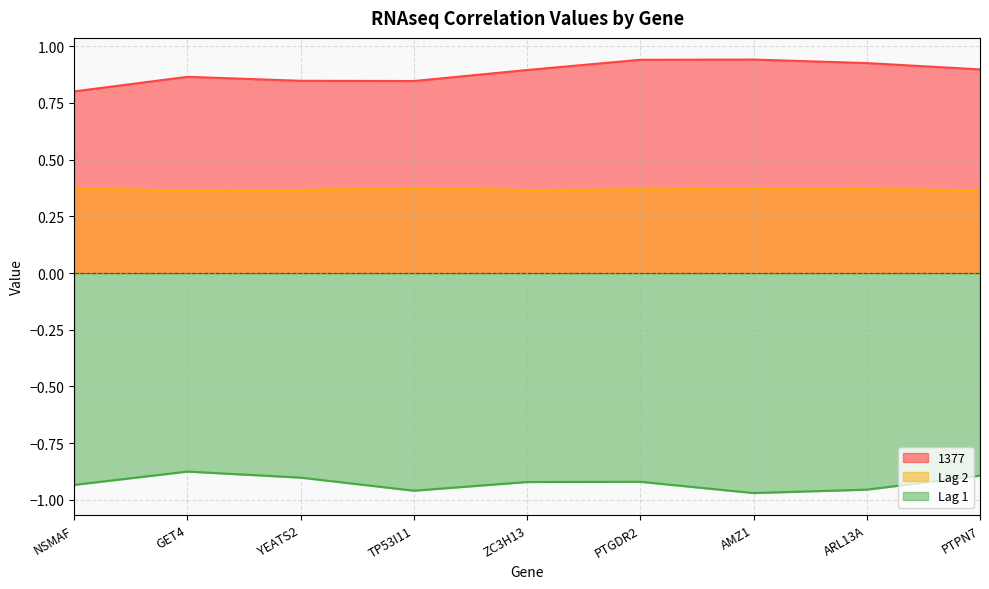

What is the value of the 1377 point at the 6th from the left?

0.9